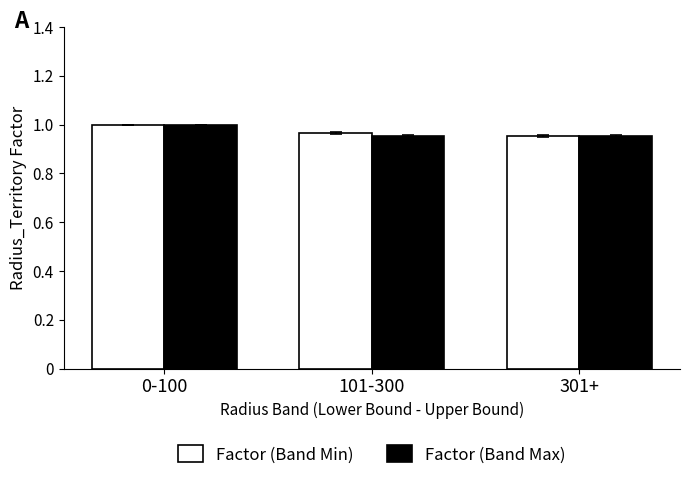

At which label does Factor (Band Min) reach its minimum?

301+